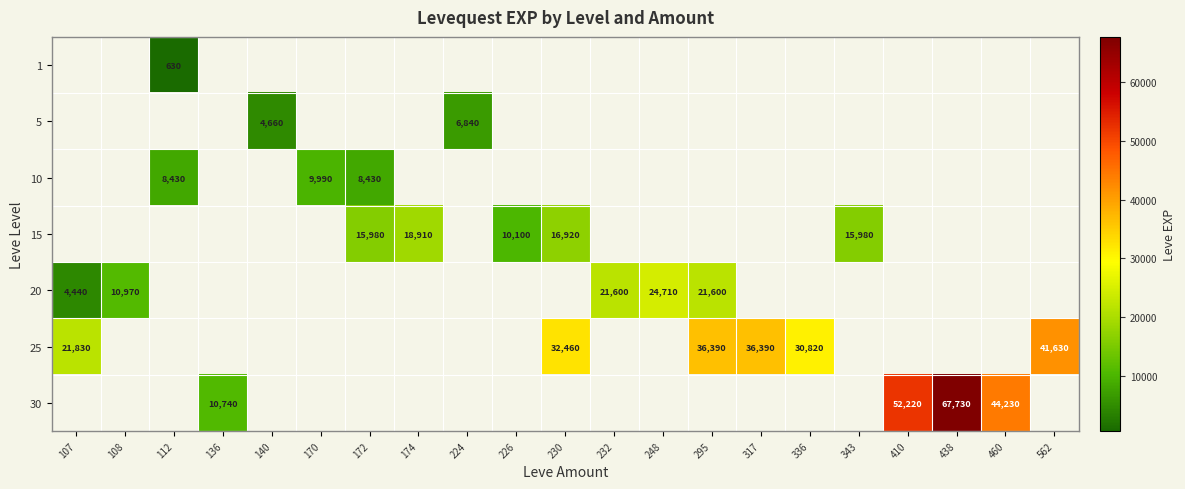

Is it true that 20 equals 21600 at 232?

True